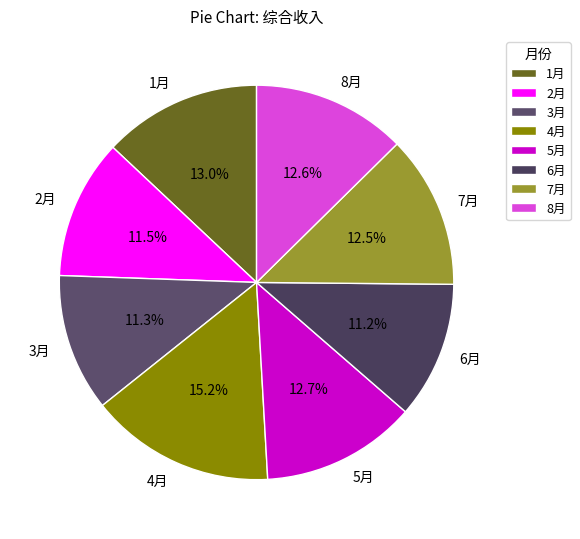

Which slice is the largest?

4月